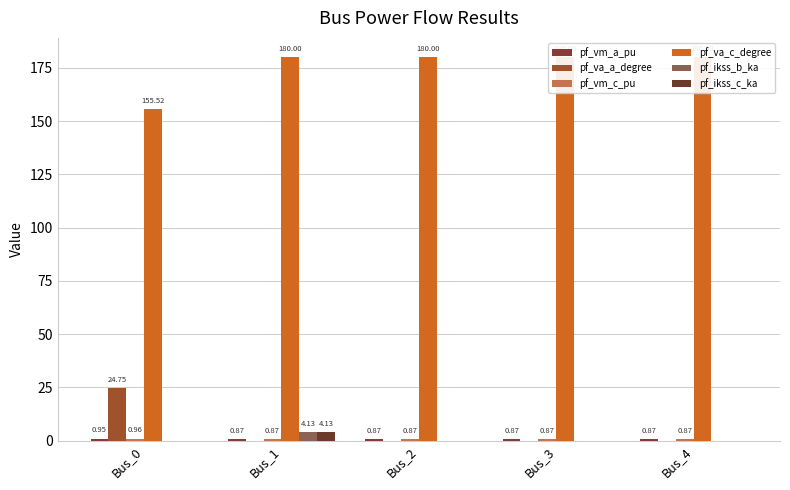

How many groups of bars are there?

5